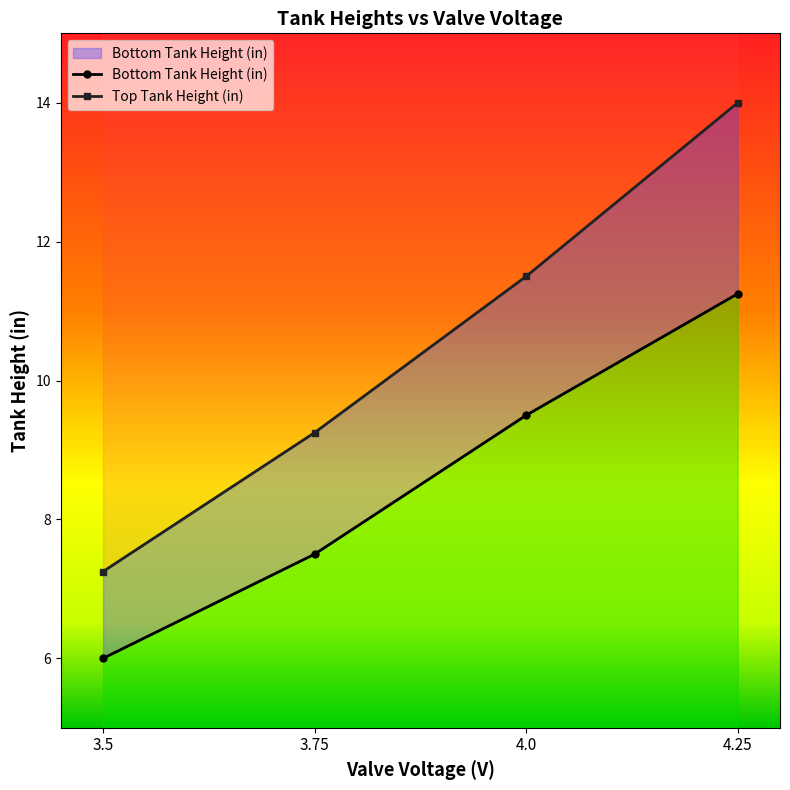

Reading left to right, list all the values displayed in this chart.

Bottom Tank Height (in): 3.5=6.0	3.75=7.5	4.0=9.5	4.25=11.2
Top Tank Height (in): 3.5=7.2	3.75=9.2	4.0=11.5	4.25=14.0